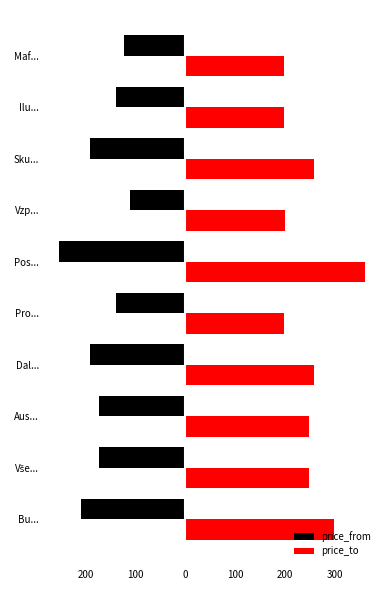

What are all the series names shown in the legend?

price_from, price_to